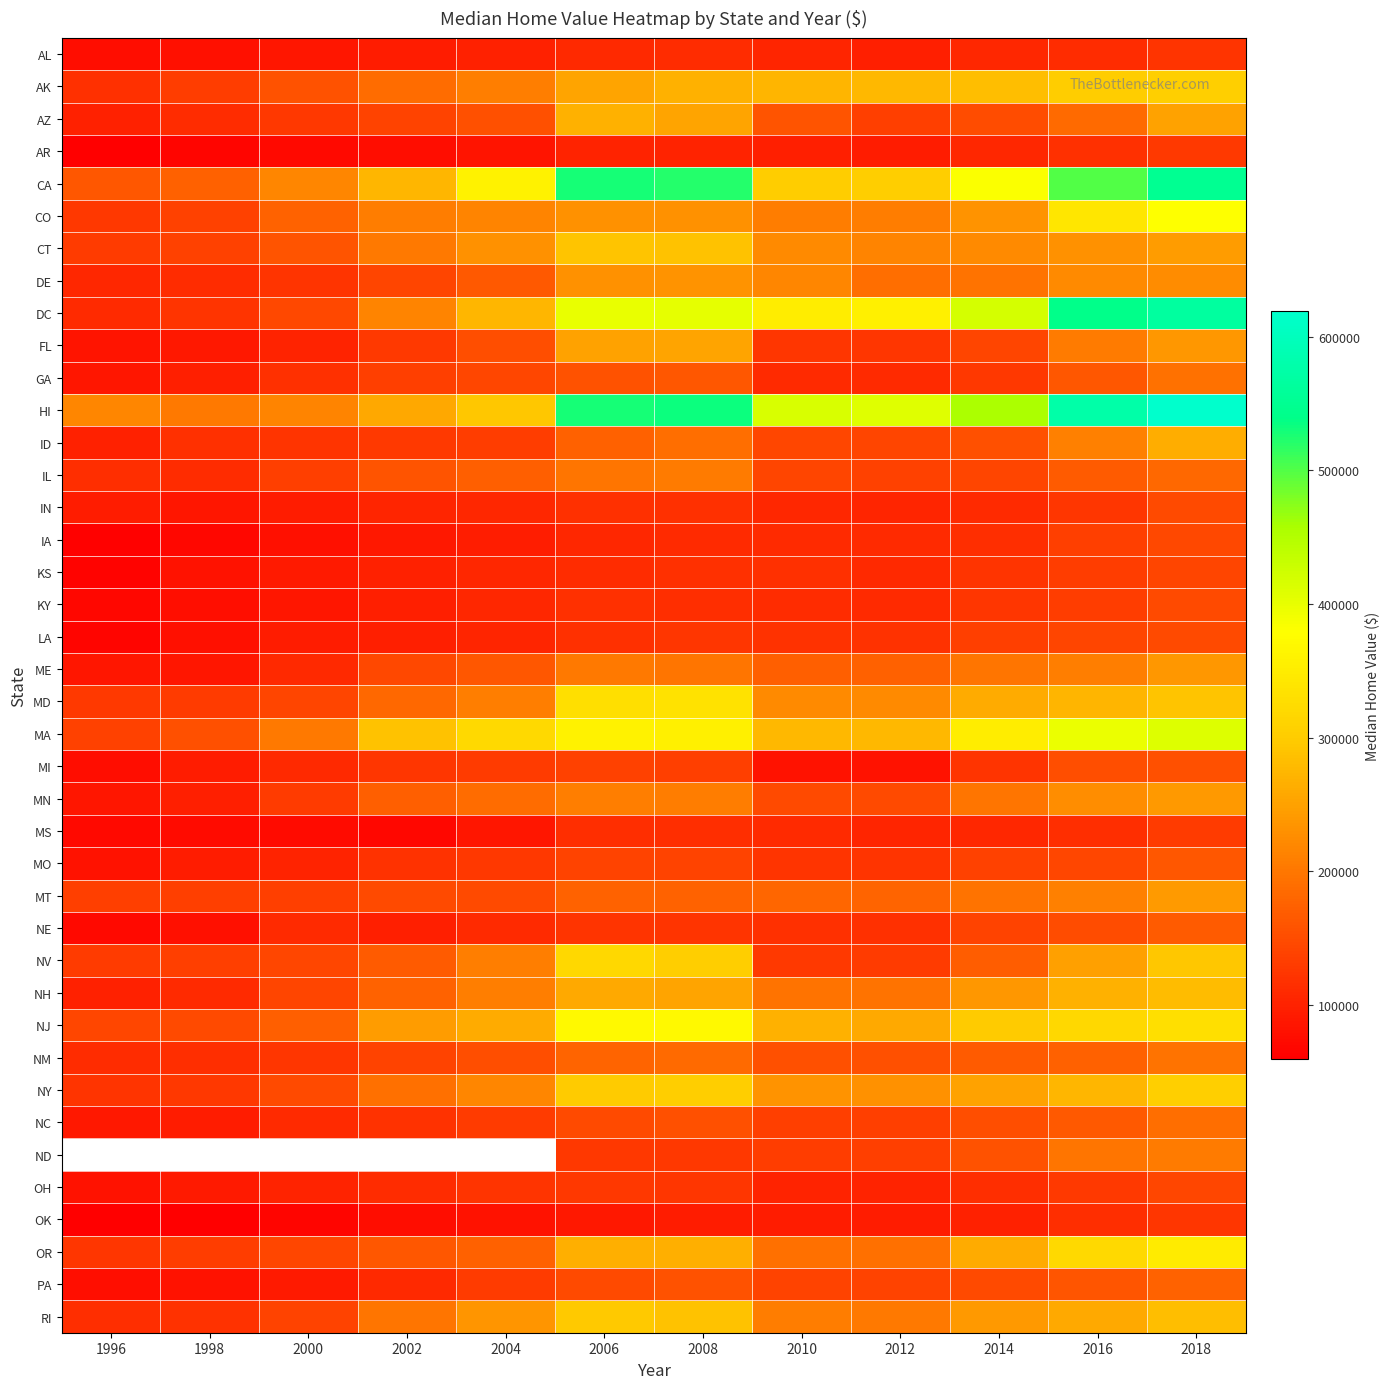

What is the difference between the maximum and minimum values in the NH series?

181000.0